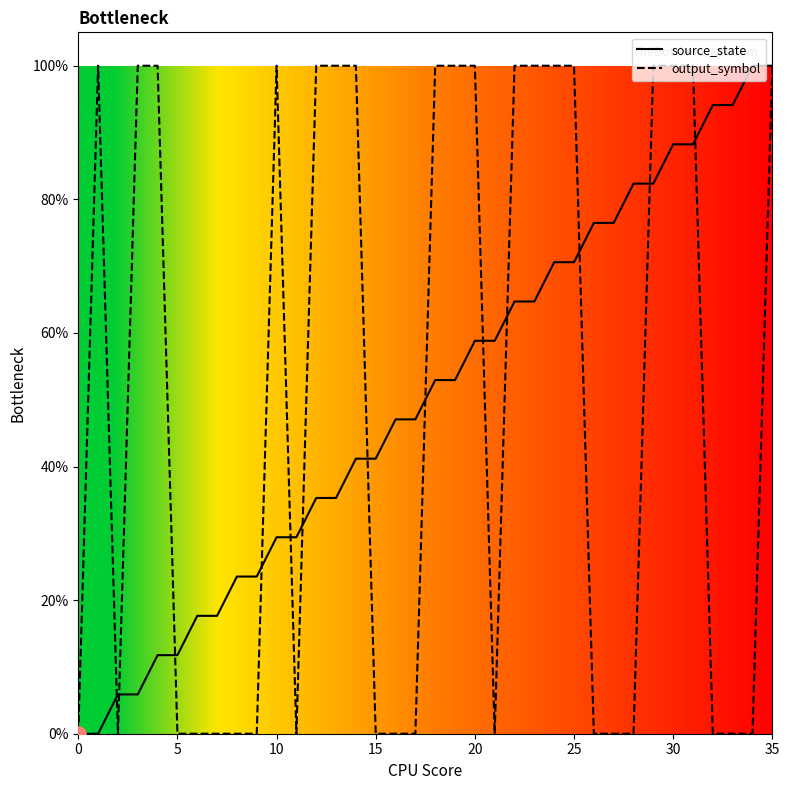

Which series contains the highest Y value?

source_state